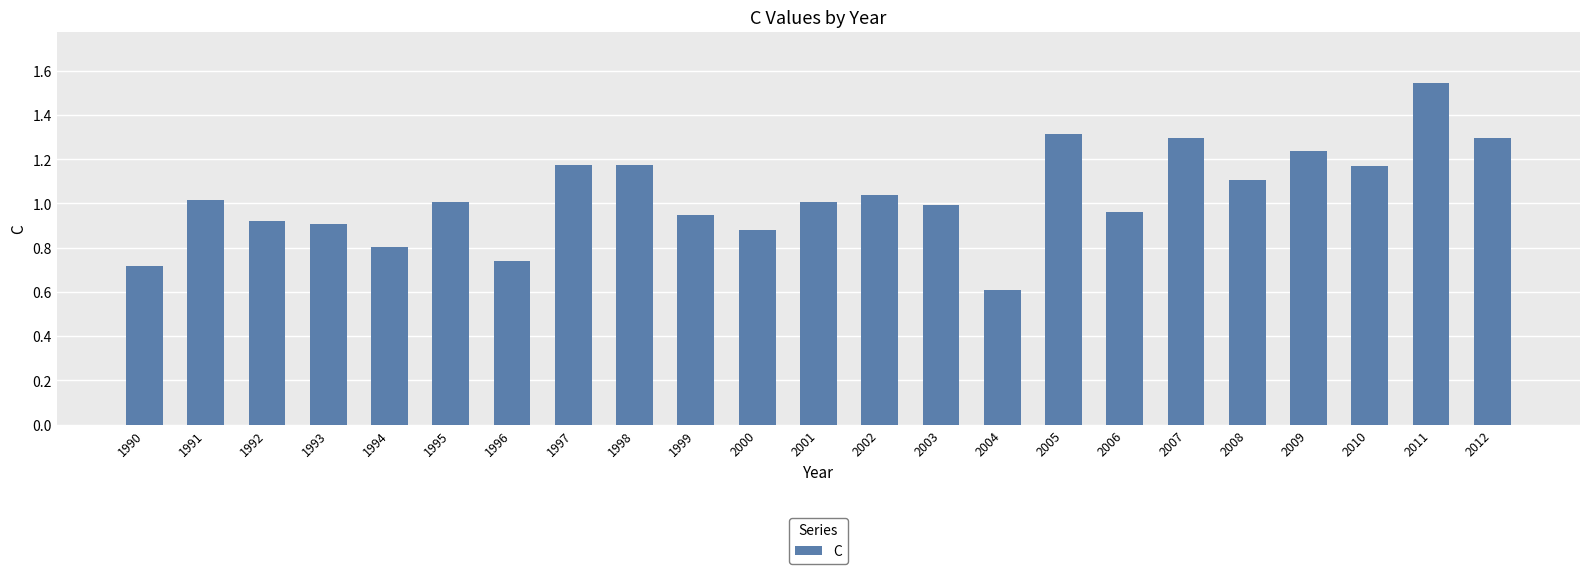

What is the value of the 15th bar from the left?

0.6